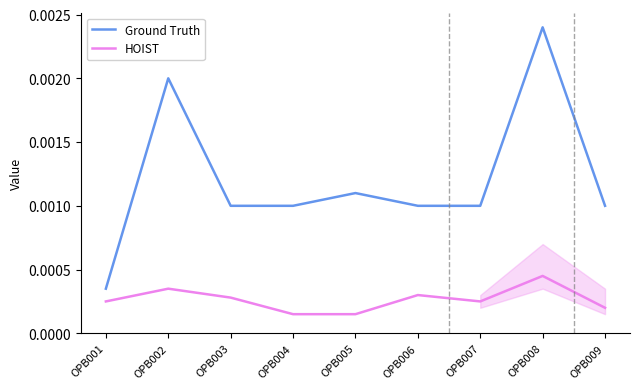

At OPB009, list the series in order from smallest to largest.

HOIST, Ground Truth